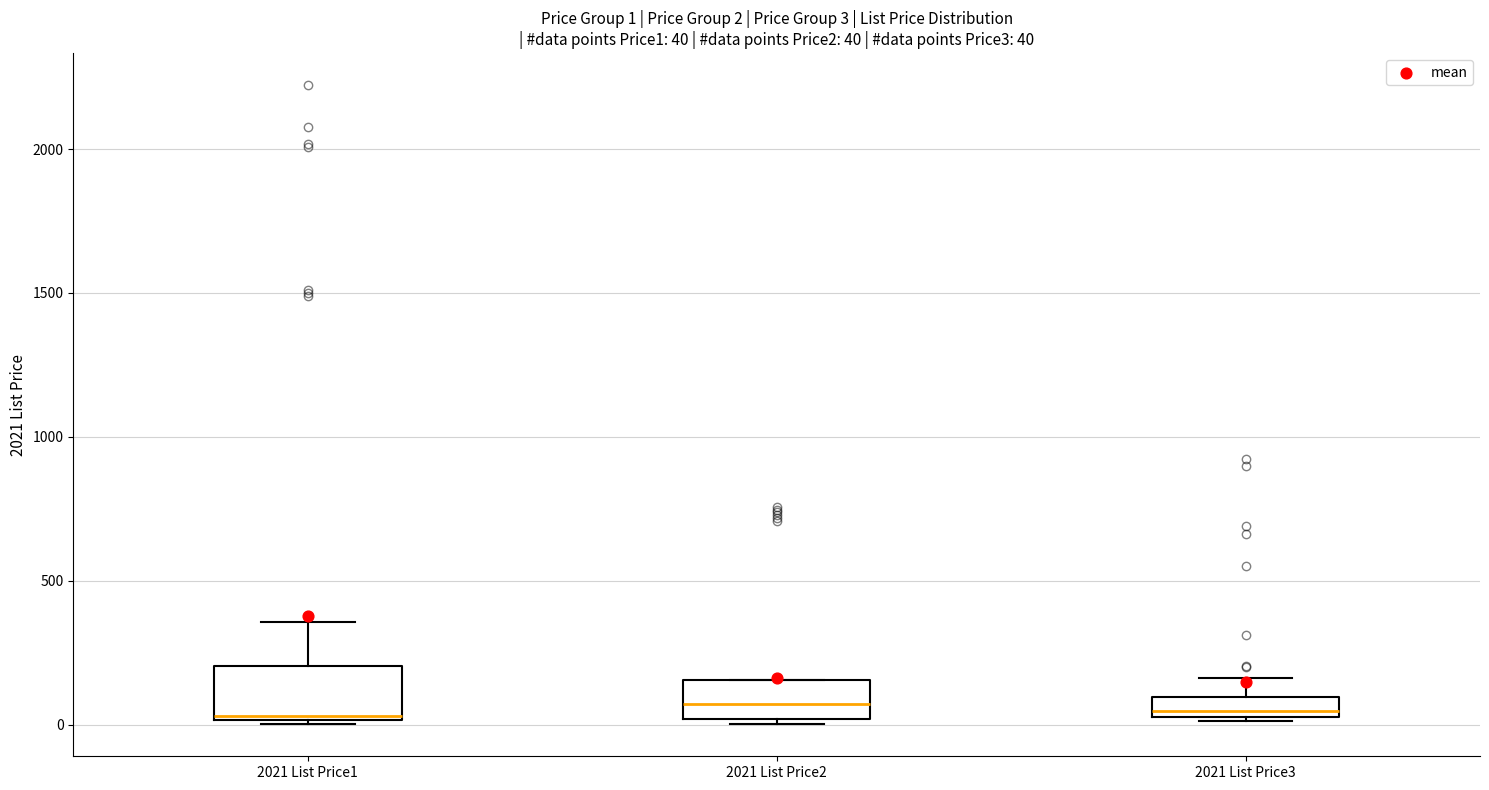

Comparing the boxes themselves (not the whiskers), which one is the tallest?

2021 List Price1